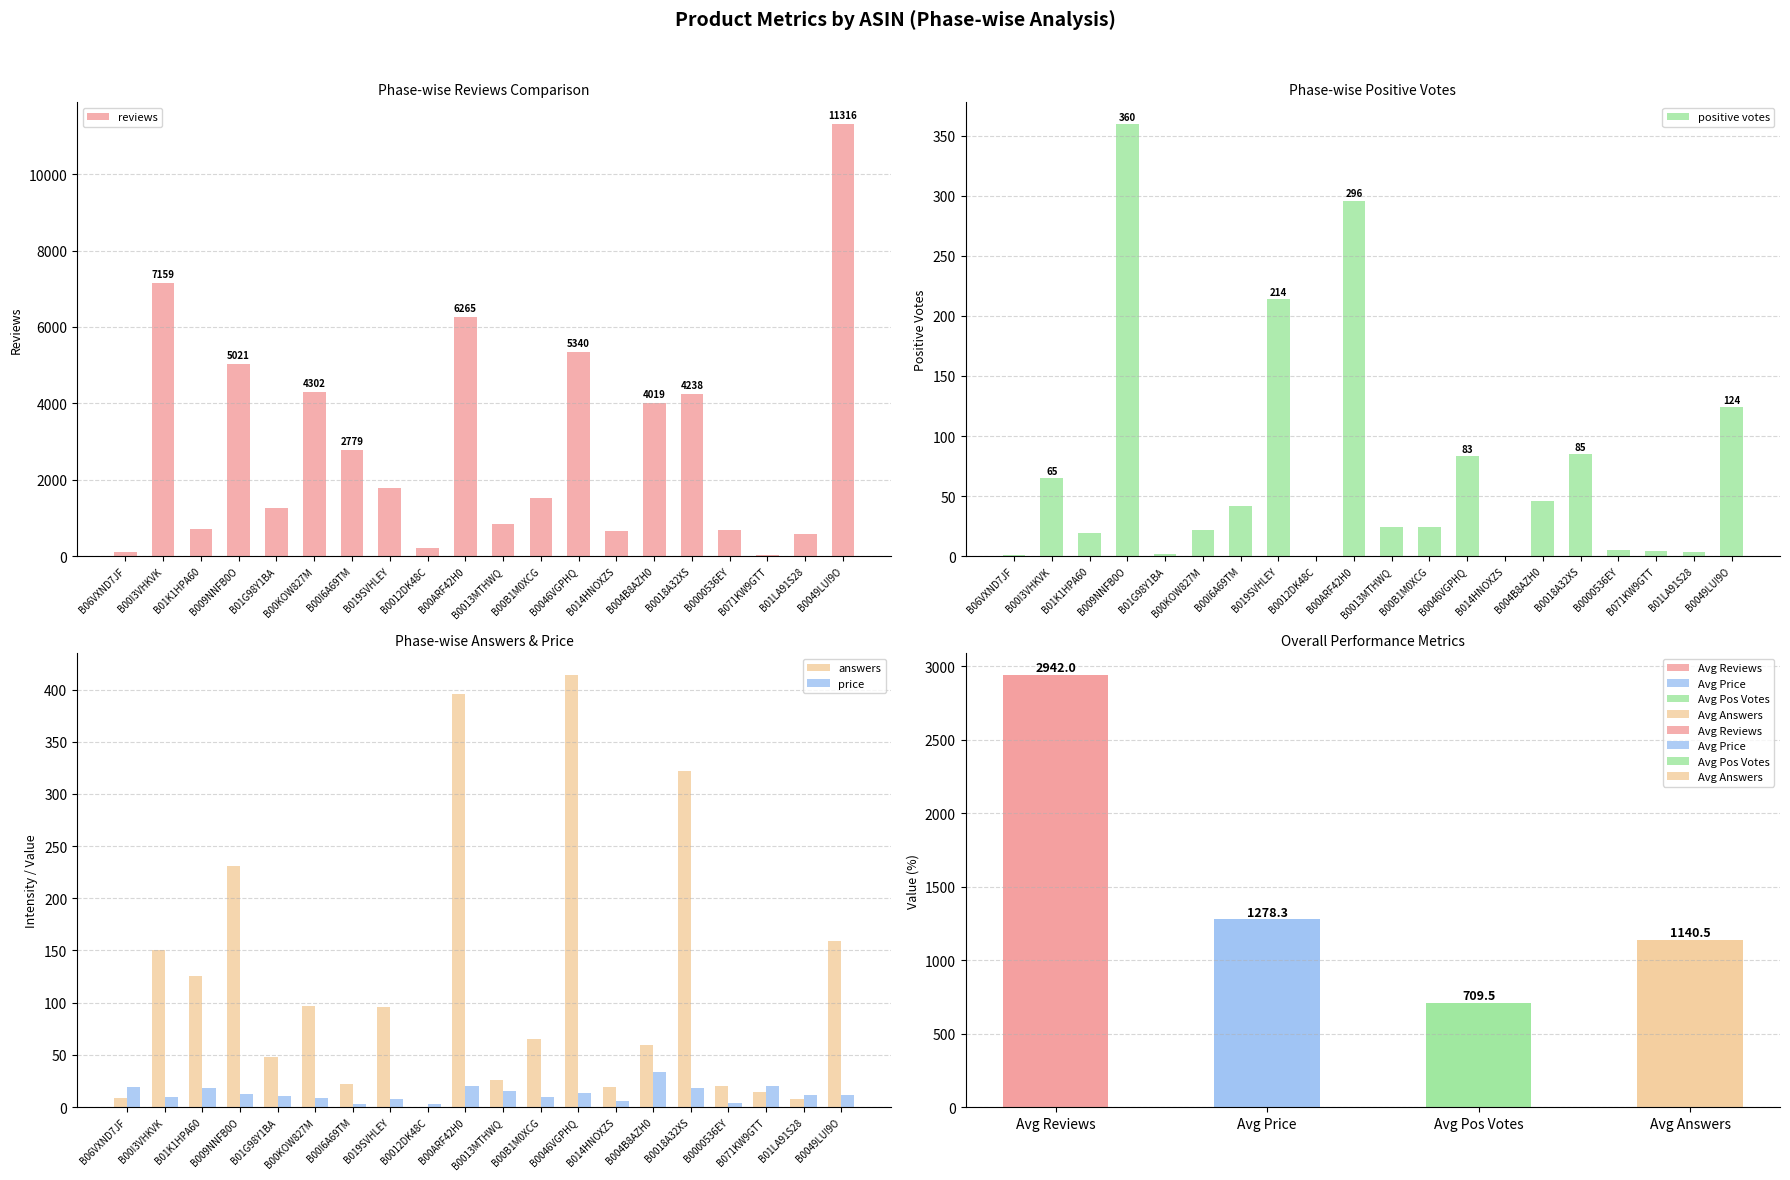

What is the label of the 16th bar from the right?

B01G98Y1BA